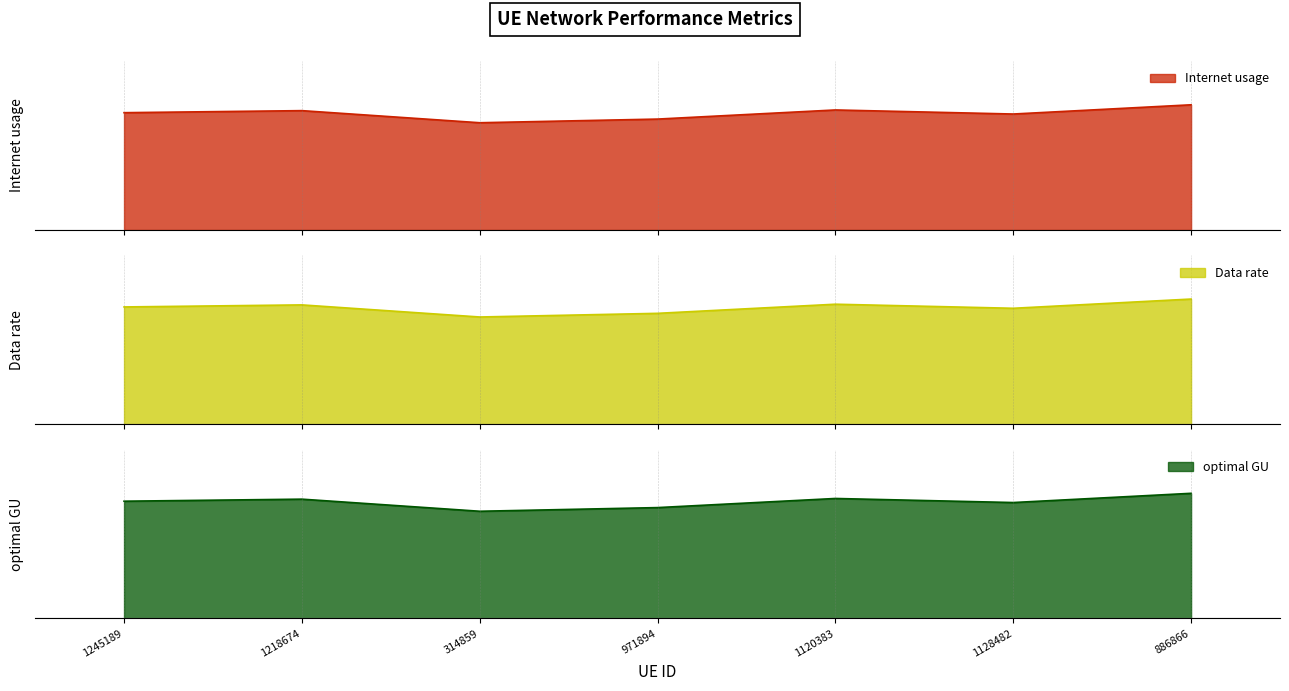

What is the sum of all Internet usage values?

797.7